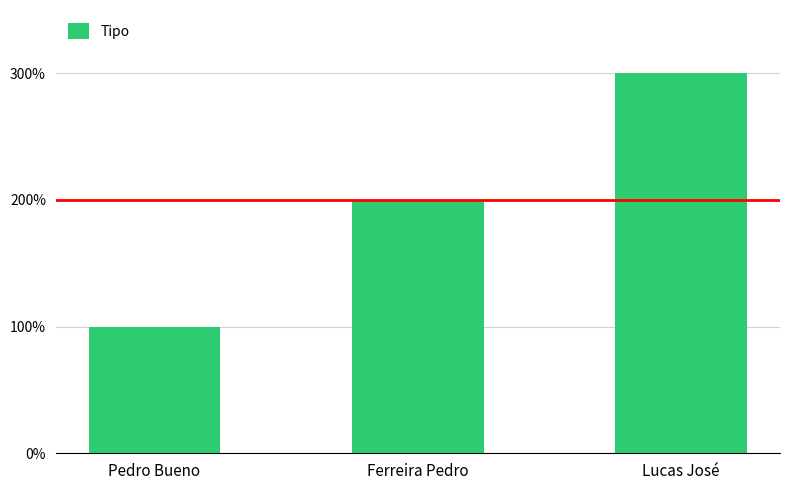

The chart shows a value of 1 at Pedro Bueno. True or false?

True